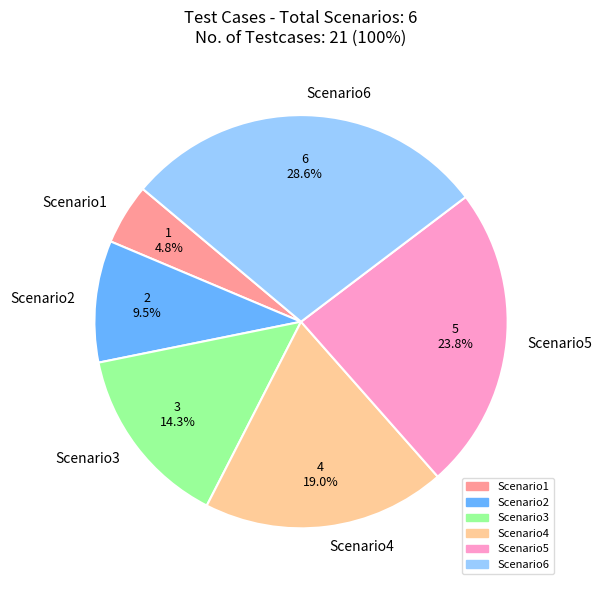

What portion of the pie excludes Scenario5?

76.2%